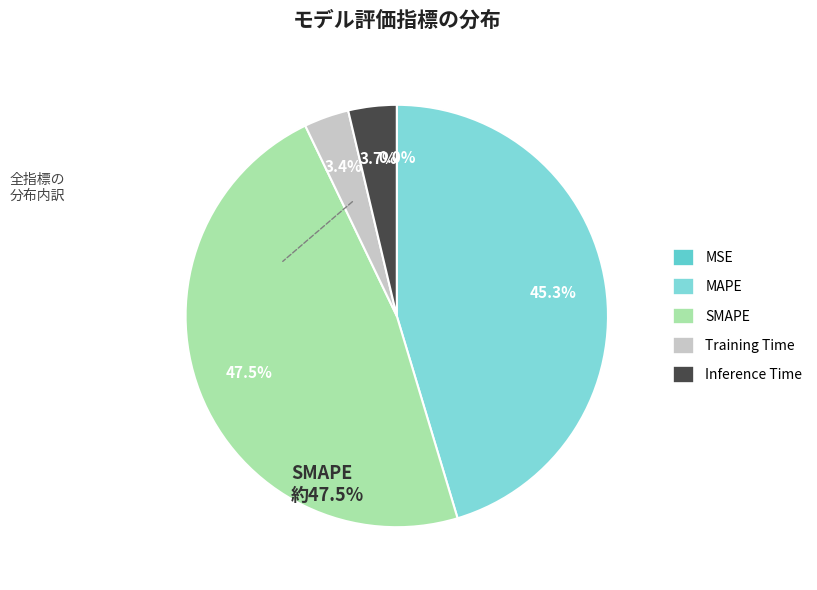

Which has a higher value, Inference Time or MAPE?

MAPE